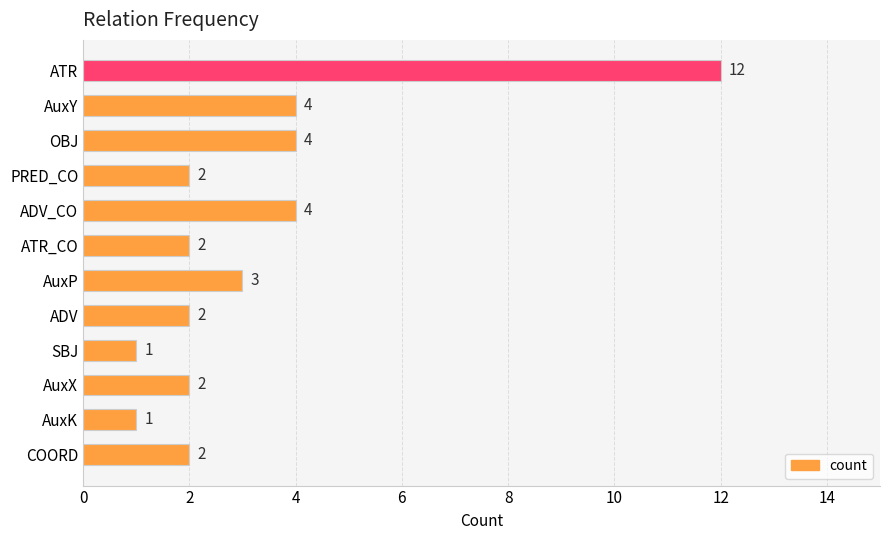

The value at AuxY is 4. True or false?

True